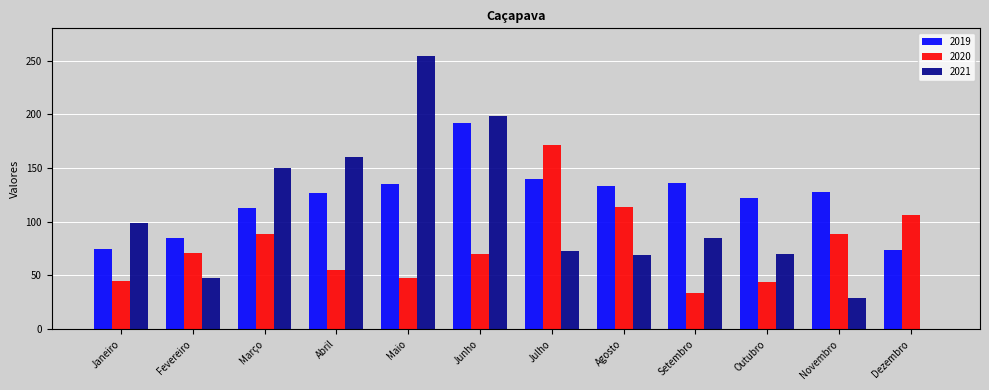

What is the sum of the 2020 values at Agosto and Abril?

169